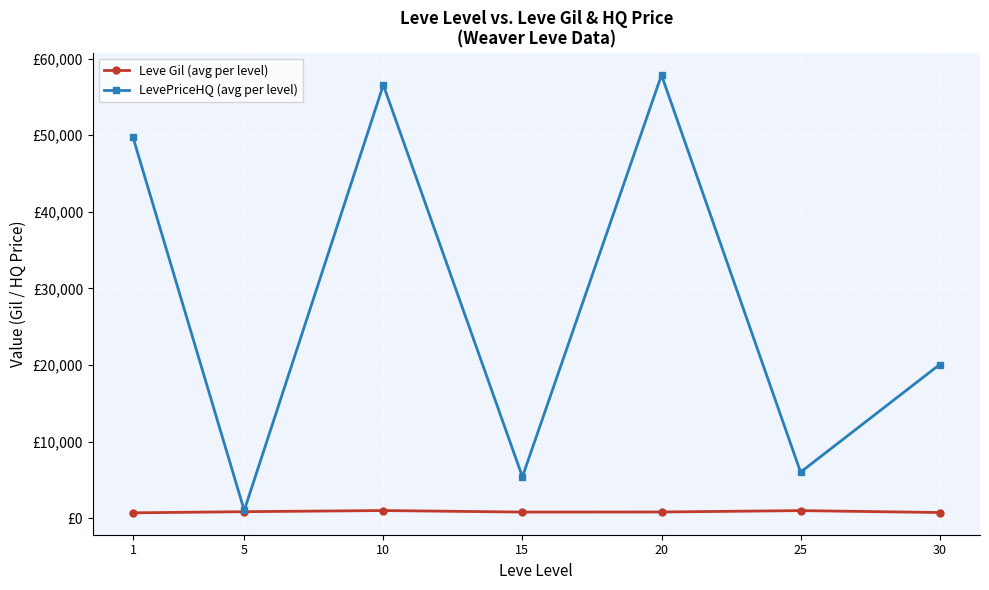

What is the difference between the highest and lowest values at 15?

4603